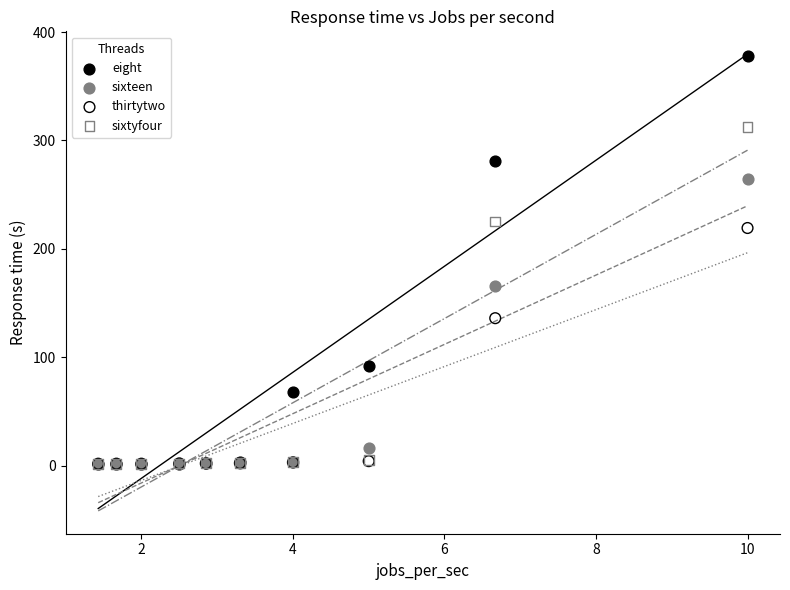

Across all series, what Y value is closest to 190?

165.5